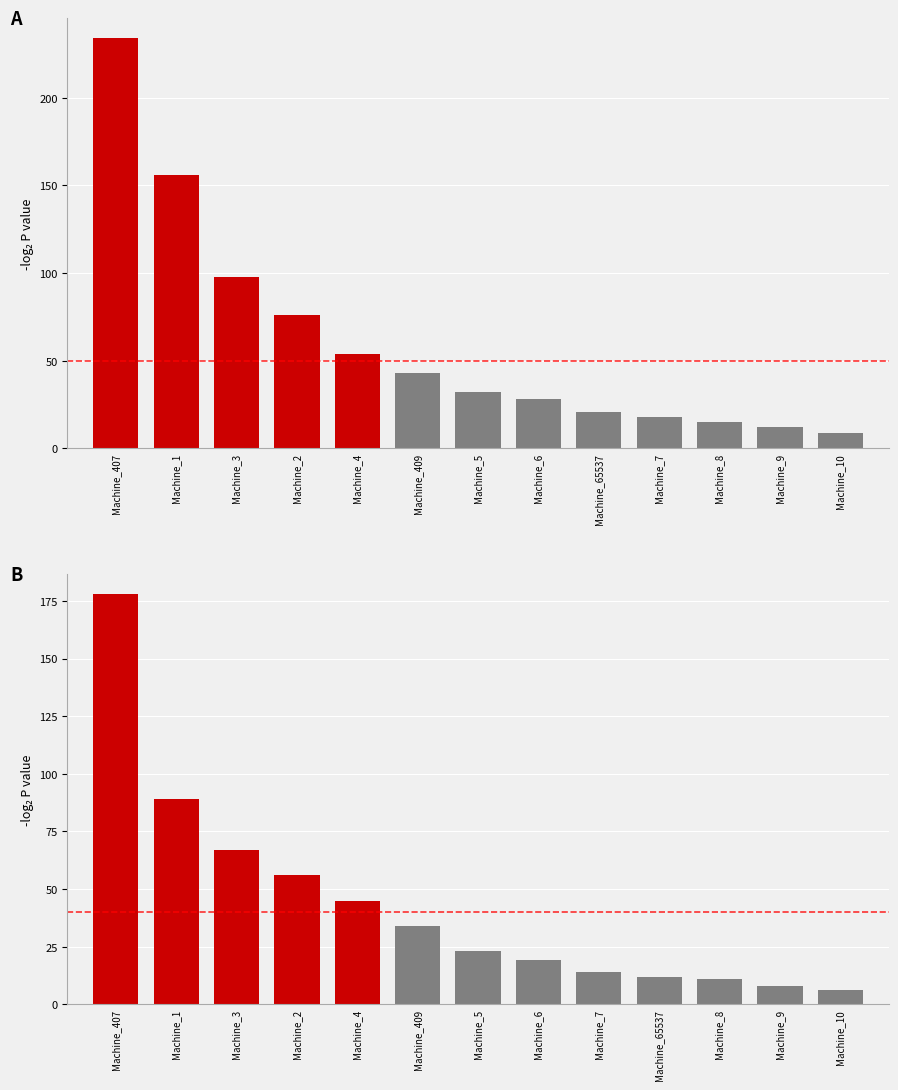

Where is the data nearest to the value 92?

Machine_1